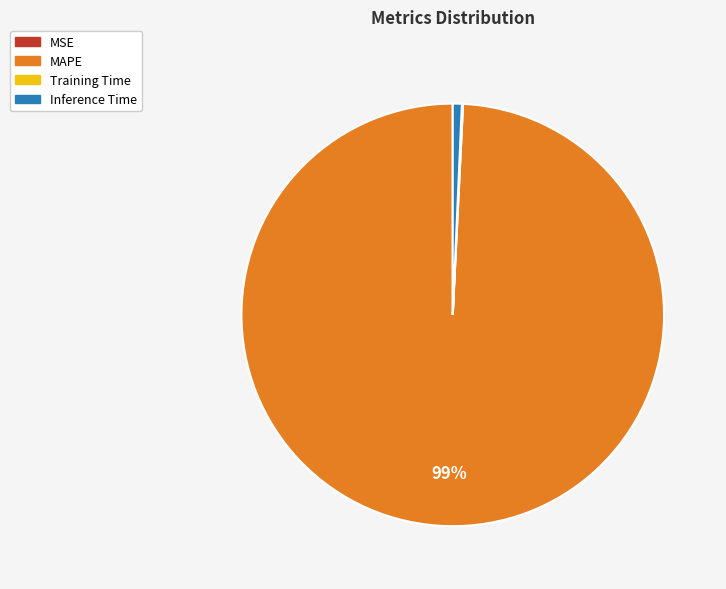

To the nearest percent, what is the average slice percentage?

25%